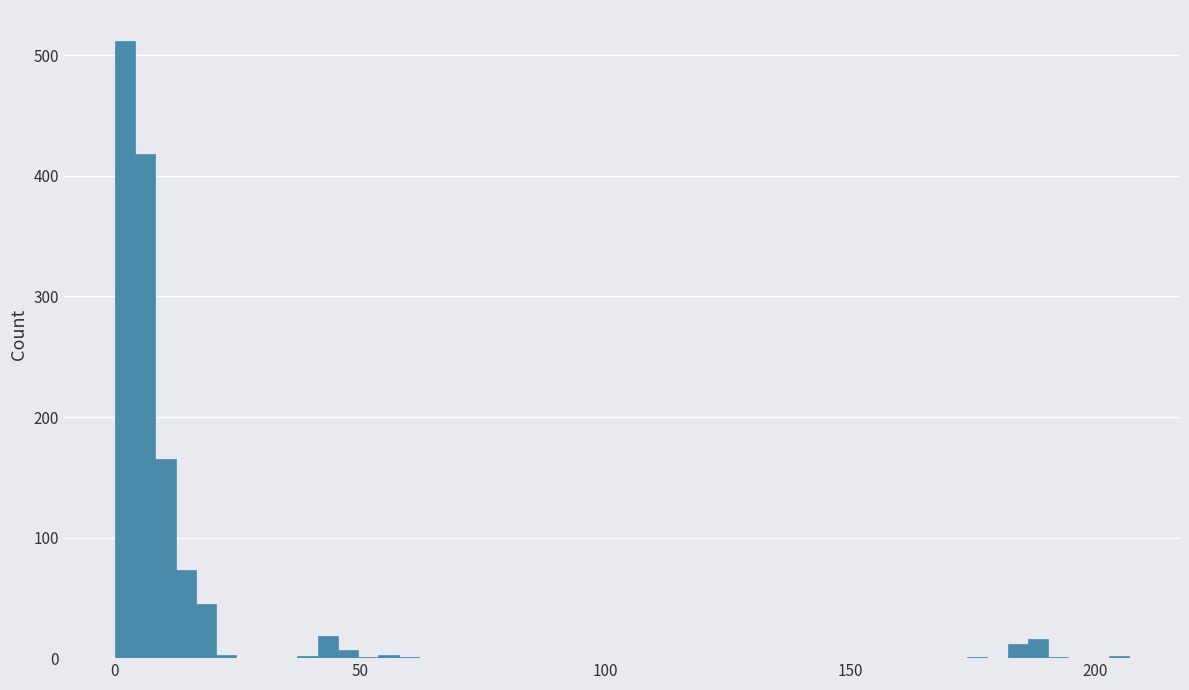

Around what value on the x-axis is the tallest bar? Give the approximate position of its centre, as read against the axis.

0